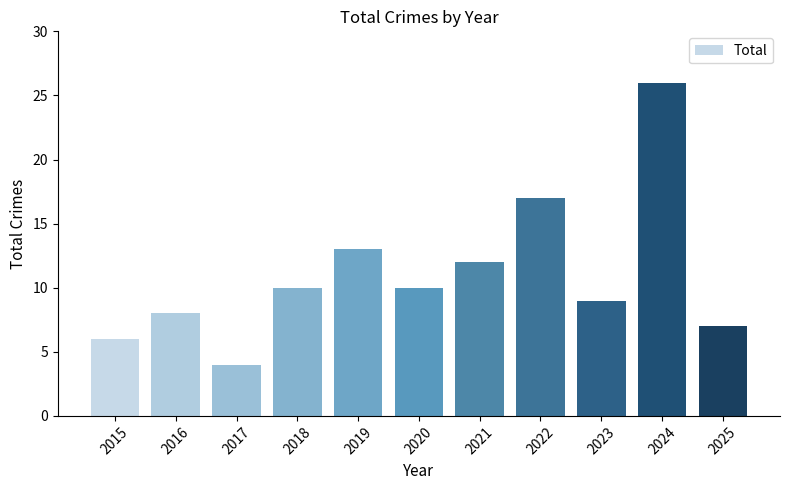

Are the bars horizontal?

No